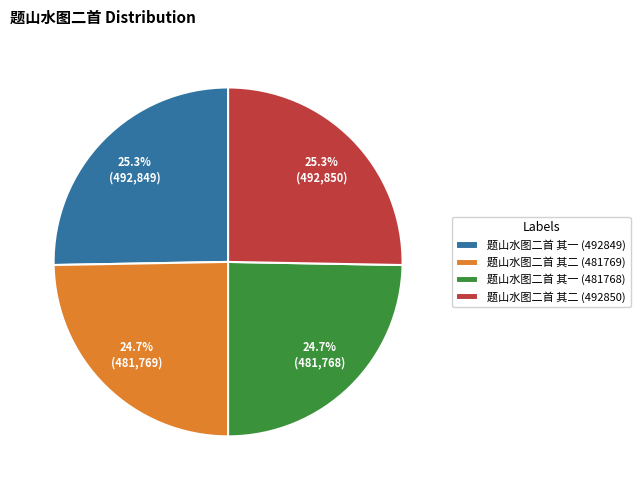

To the nearest percent, what is the difference between the 题山水图二首 其一 (481768) and 题山水图二首 其一 (492849) slice percentages?

1%